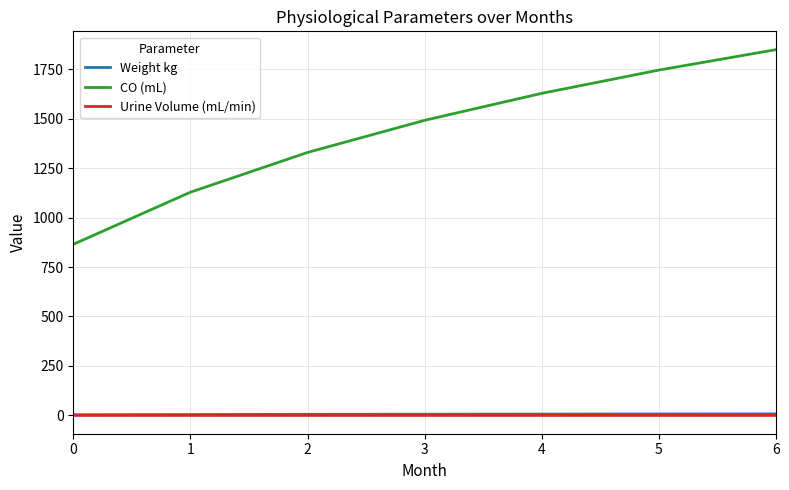

What is the total value across all series at 6?

1856.5